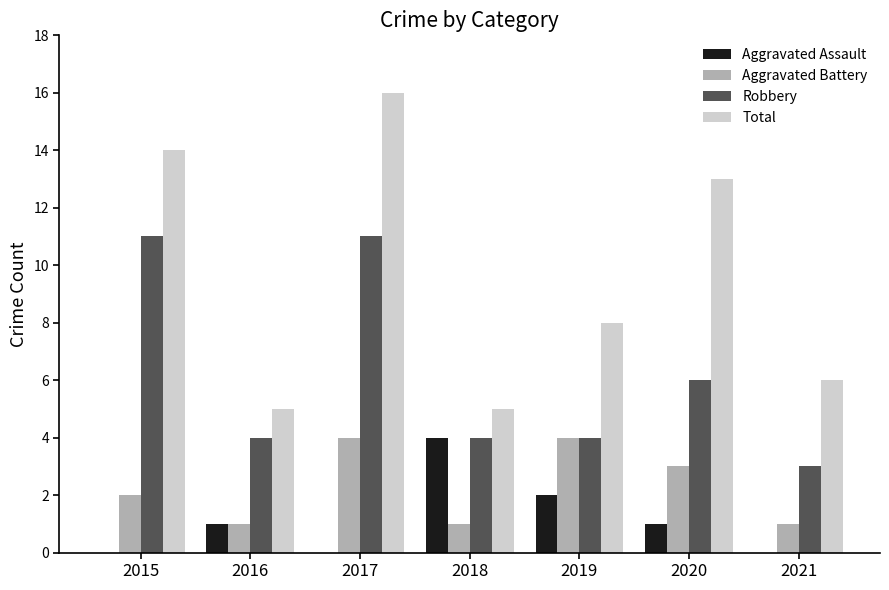

Reading right to left, list all the values displayed in this chart.

Aggravated Assault: 2021=0	2020=1	2019=2	2018=4	2017=0	2016=1	2015=0
Aggravated Battery: 2021=1	2020=3	2019=4	2018=1	2017=4	2016=1	2015=2
Robbery: 2021=3	2020=6	2019=4	2018=4	2017=11	2016=4	2015=11
Total: 2021=6	2020=13	2019=8	2018=5	2017=16	2016=5	2015=14